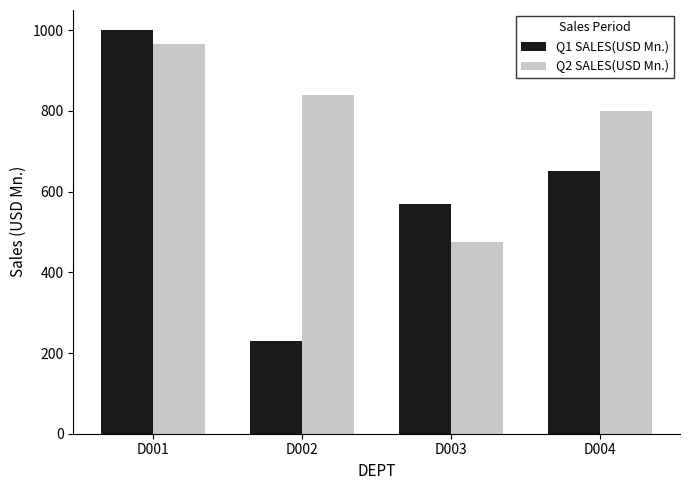

Reading left to right, transcribe all the data shown in this chart.

Q1 SALES(USD Mn.): D001=1000	D002=230	D003=570	D004=650
Q2 SALES(USD Mn.): D001=965	D002=840	D003=475	D004=800